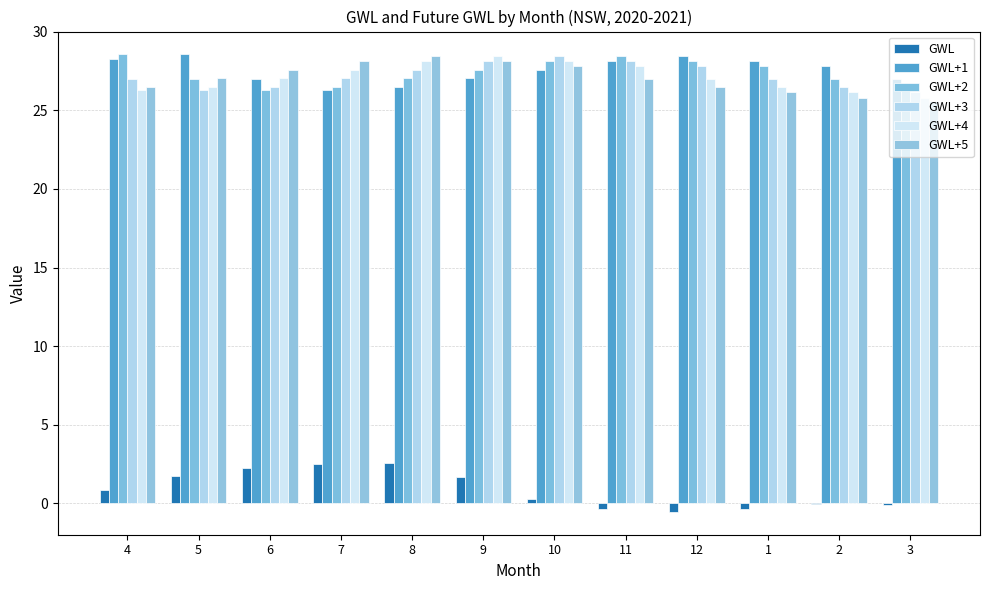

Does the chart contain stacked bars?

No